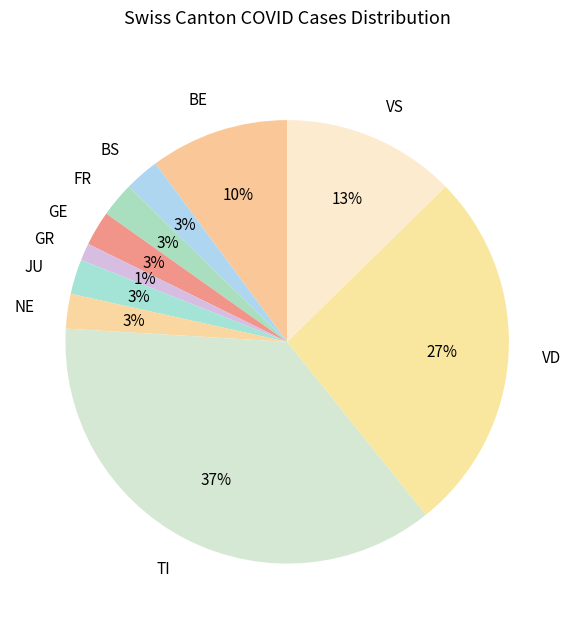

To the nearest percent, what percentage of the pie is VS?

13%